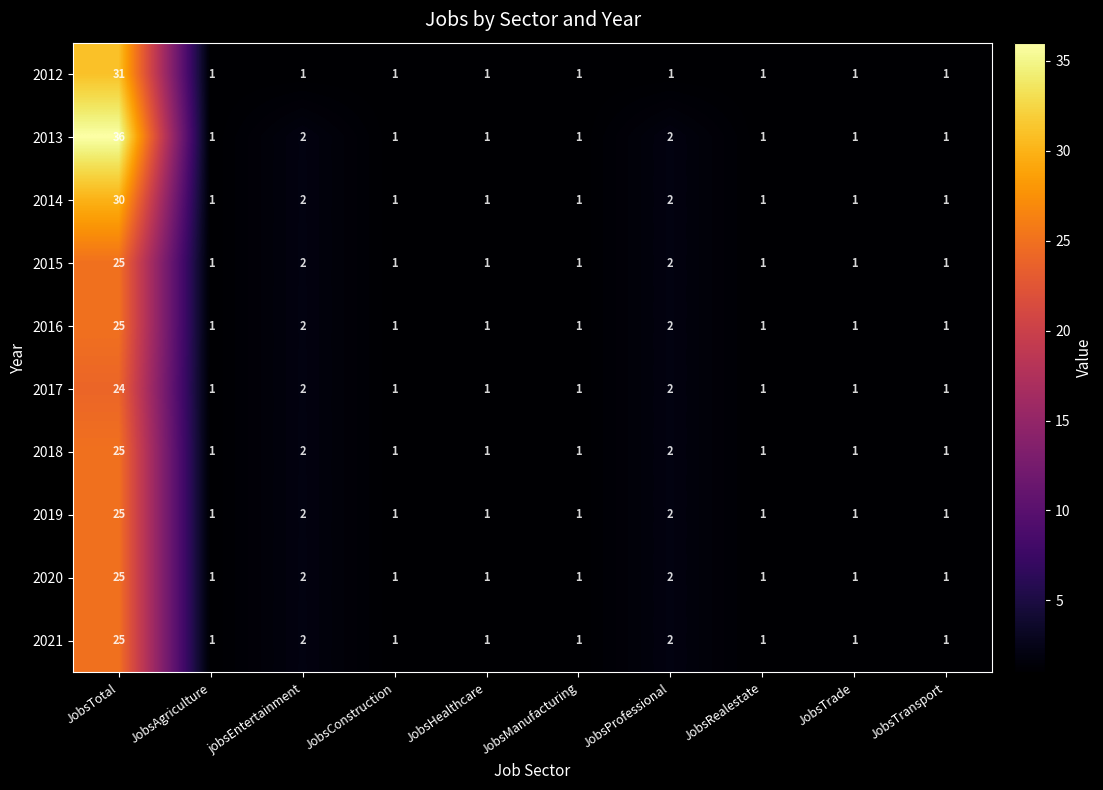

Which series has the widest spread of values?

2013